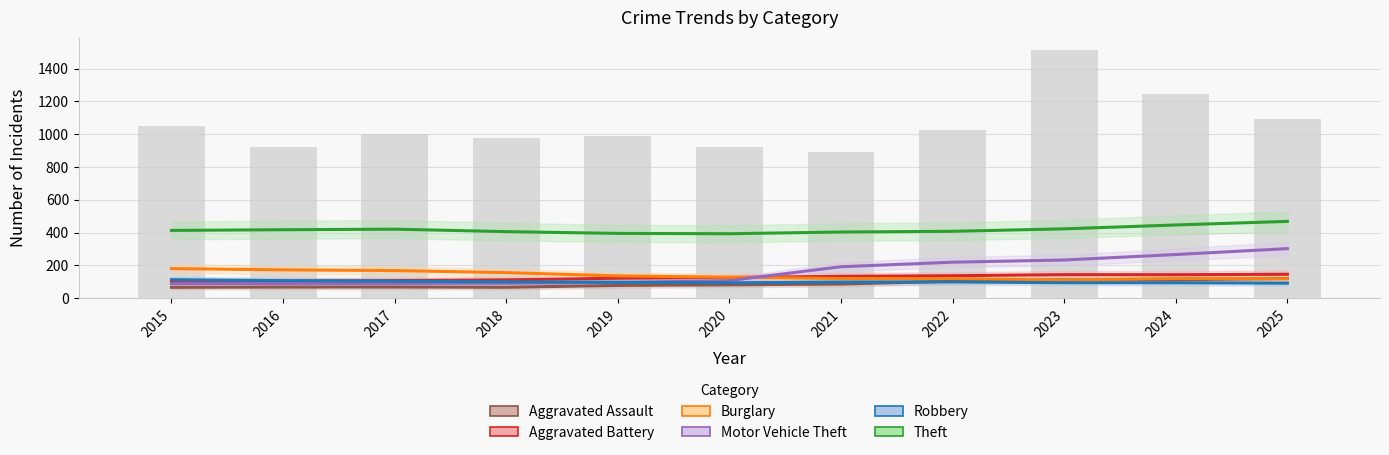

How many values in the Aggravated Assault series are below 81?

5